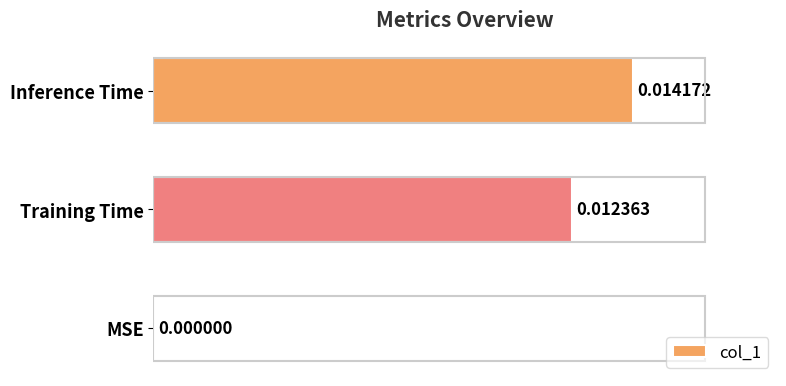

Which has a higher value, Training Time or MSE?

Training Time